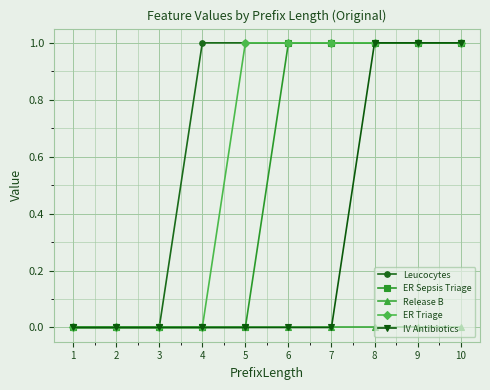

What is the spread (max minus min) of values at 5?

1